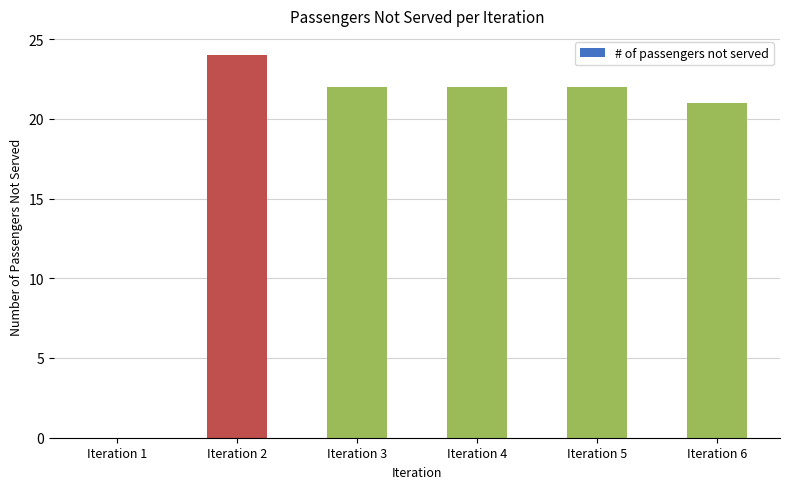

Where is the data nearest to the value 12?

Iteration 6